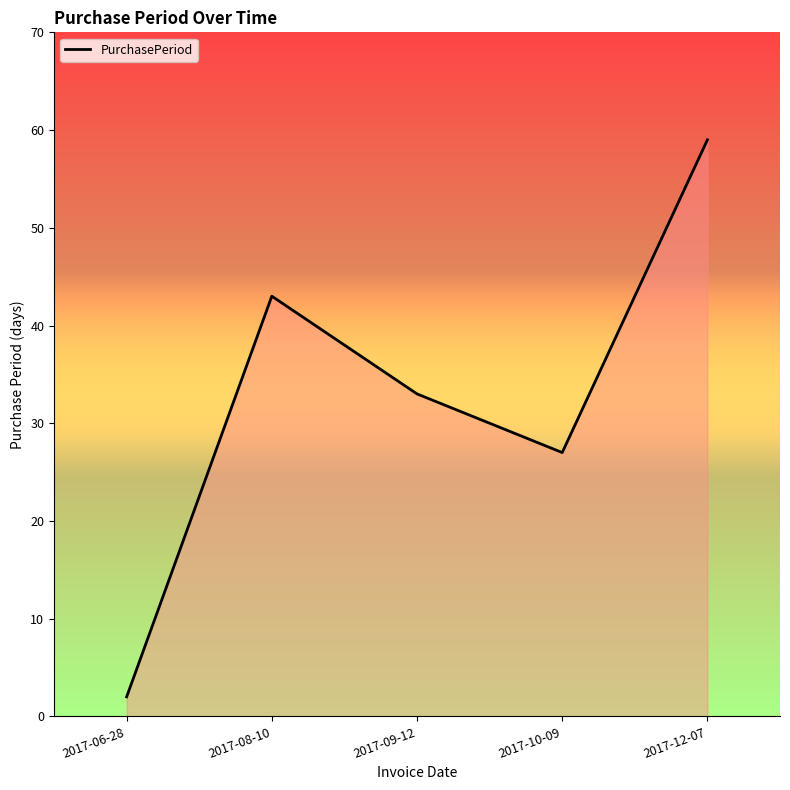

What is the ratio of the value at 2017-08-10 to the value at 2017-06-28?

21.5